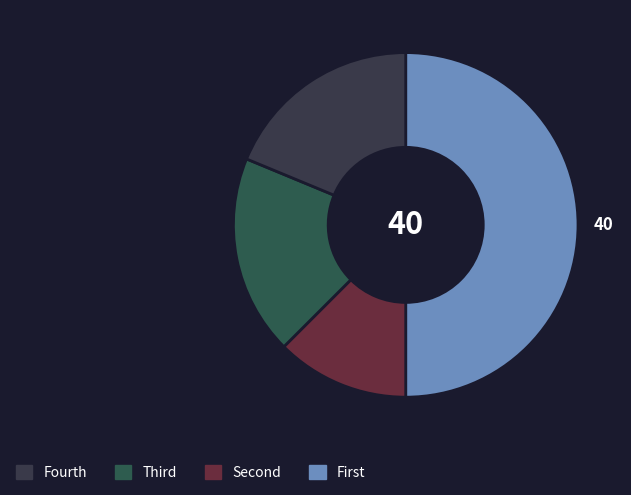

Count the number of slices in the pie.

4